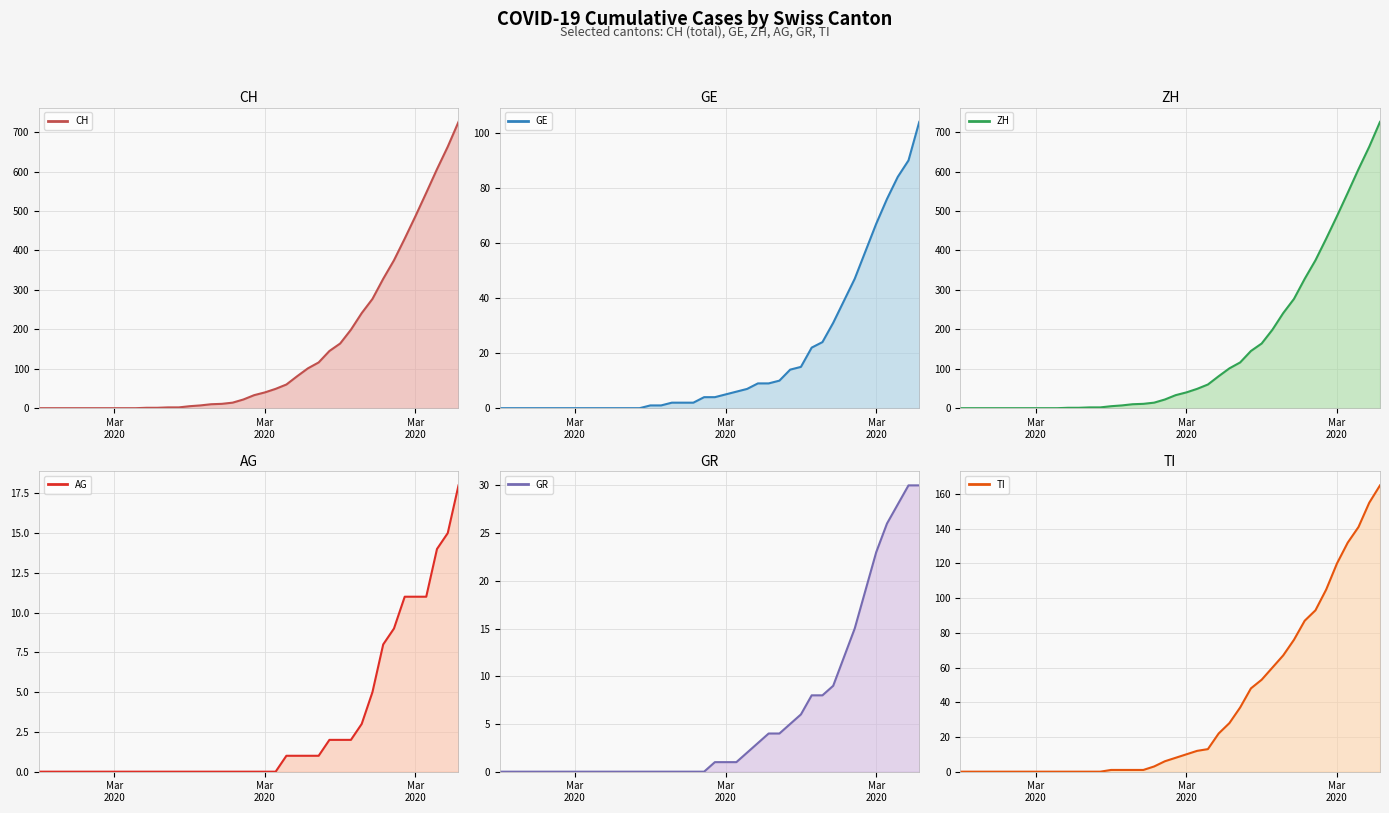

What is the average value of the ZH (line) series?

144